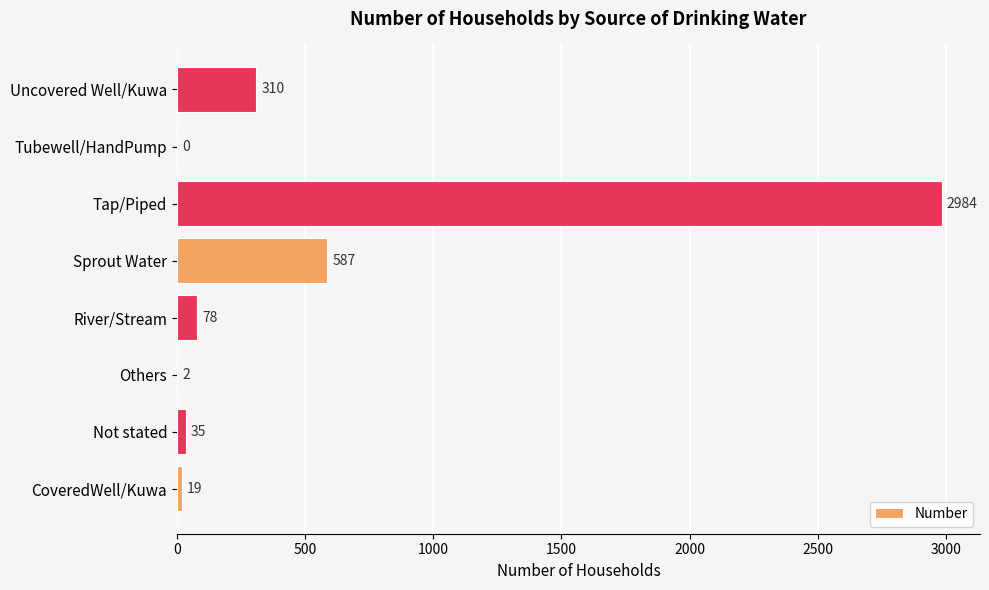

How many values are above zero?

7